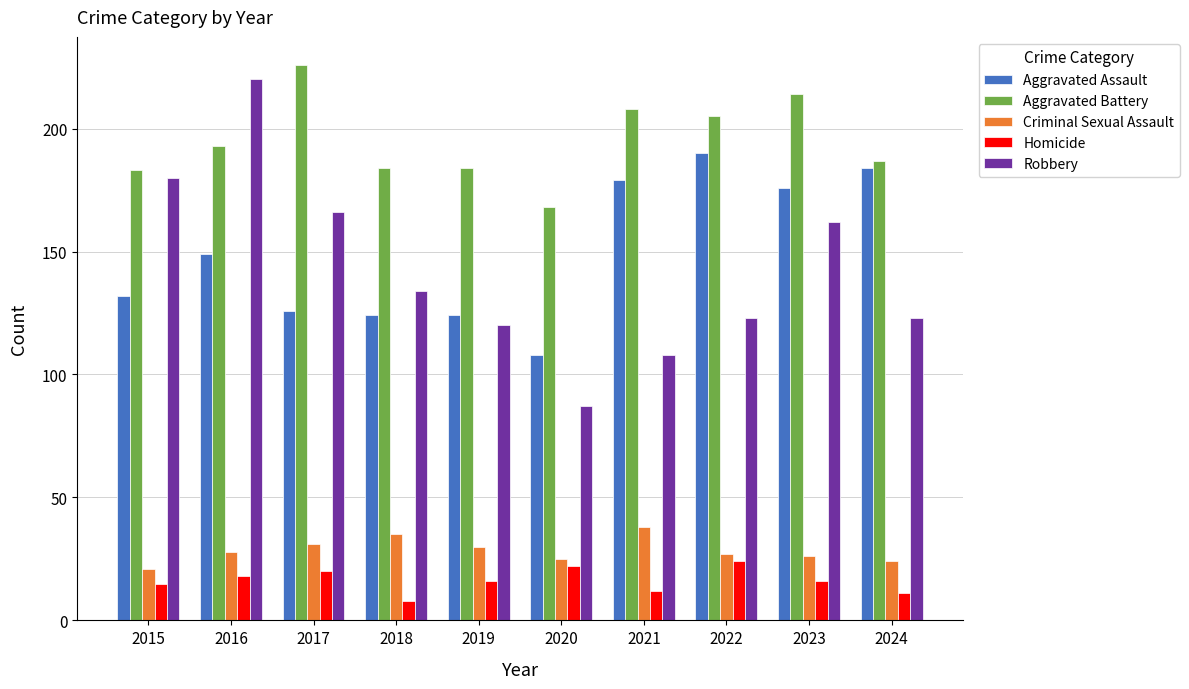

What is the sum of all Robbery values?

1423